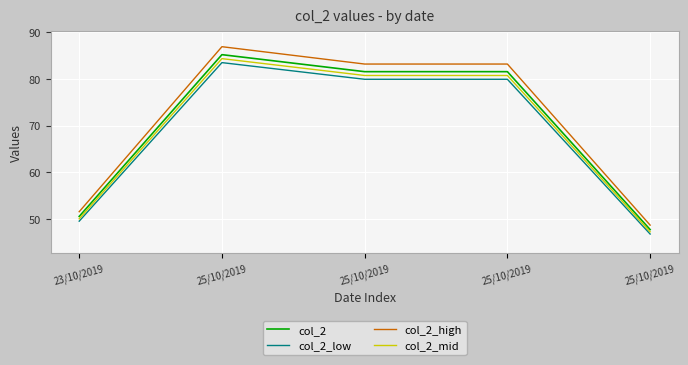

Between 23/10/2019 and 25/10/2019, which series saw the biggest shift?

col_2_high